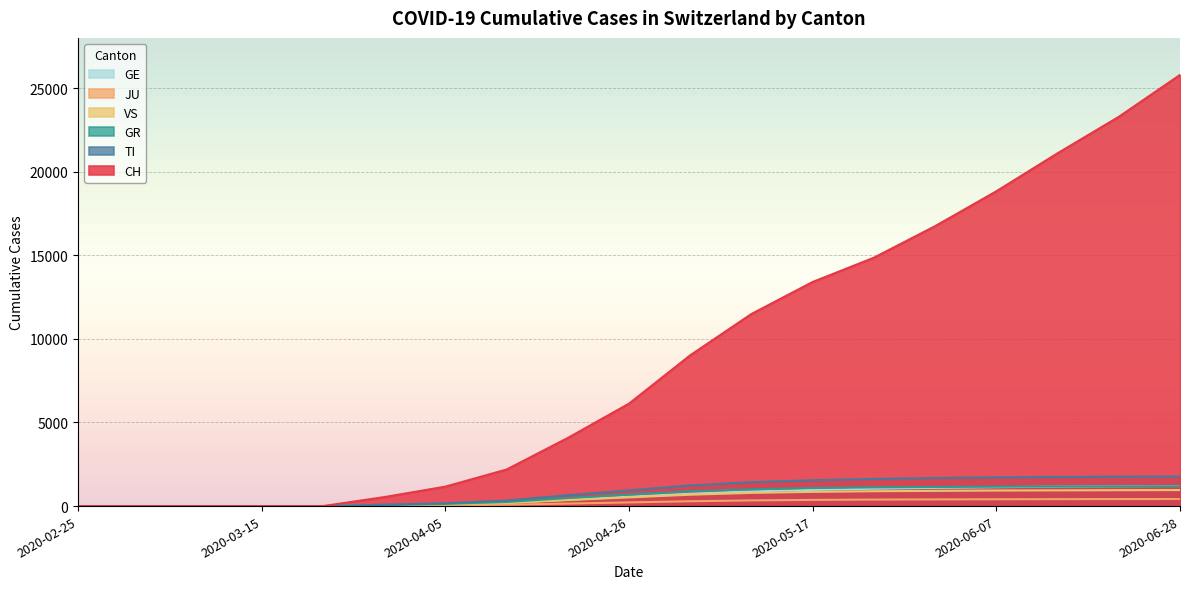

True or false: GE and JU intersect in this chart.

False